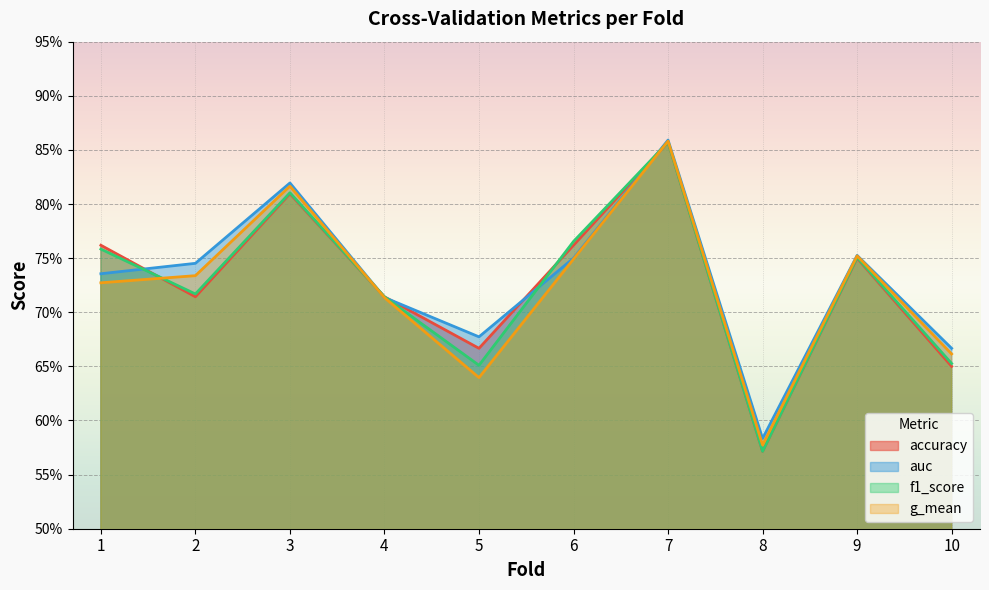

Between 8 and 9, which series saw the biggest shift?

f1_score